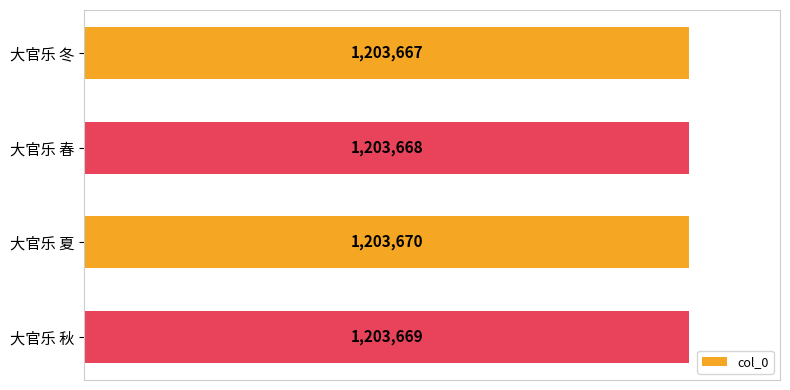

What is the smallest value displayed?

1203667